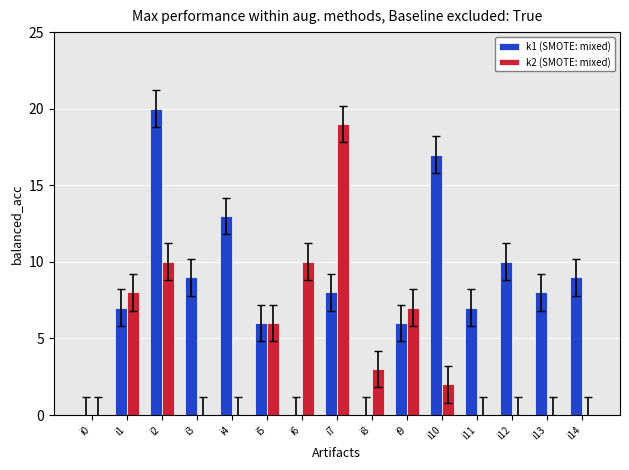

Does the chart contain stacked bars?

No